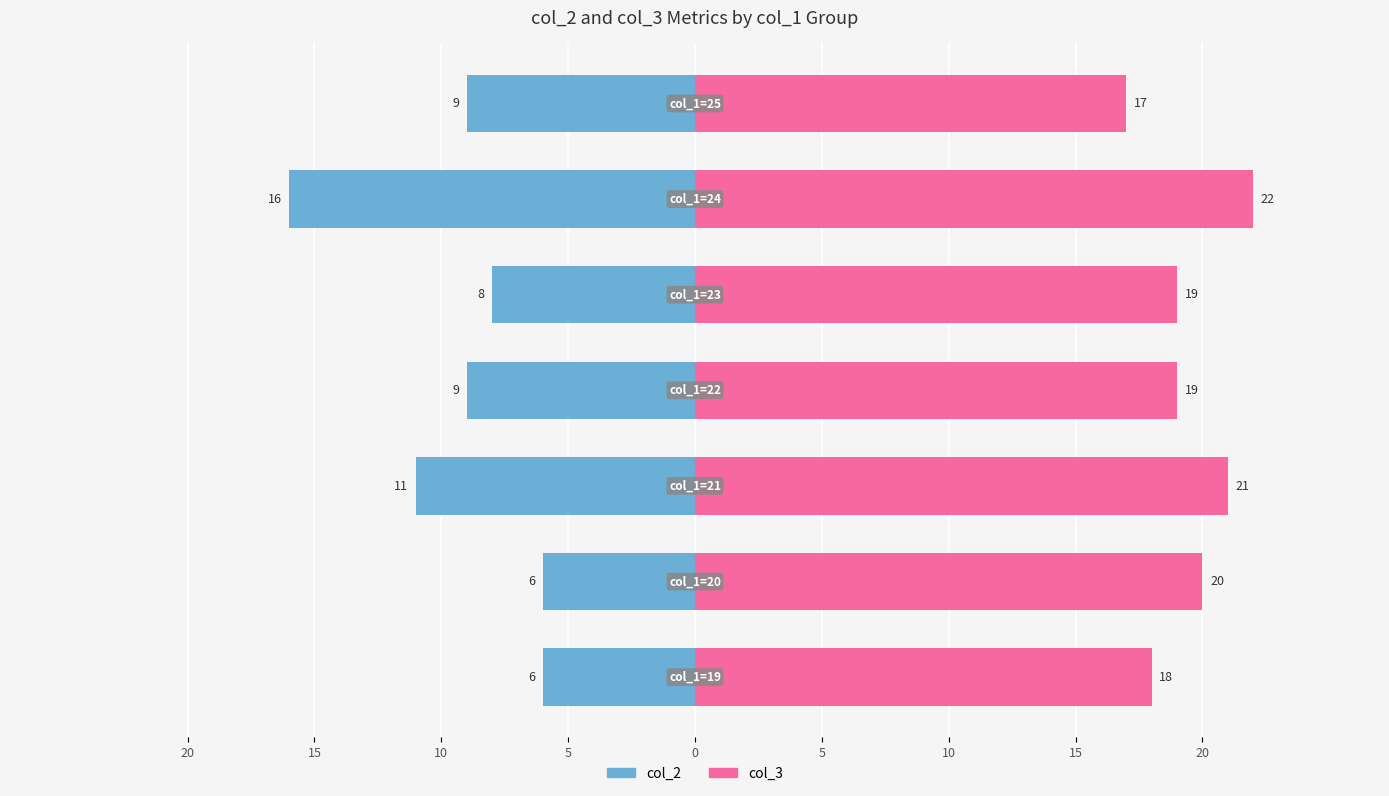

Reading left to right, extract all data points from this chart.

col_2: 20=-6	15=-6	10=-11	5=-9	0=-8	5=-16	10=-9
col_3: 20=18	15=20	10=21	5=19	0=19	5=22	10=17